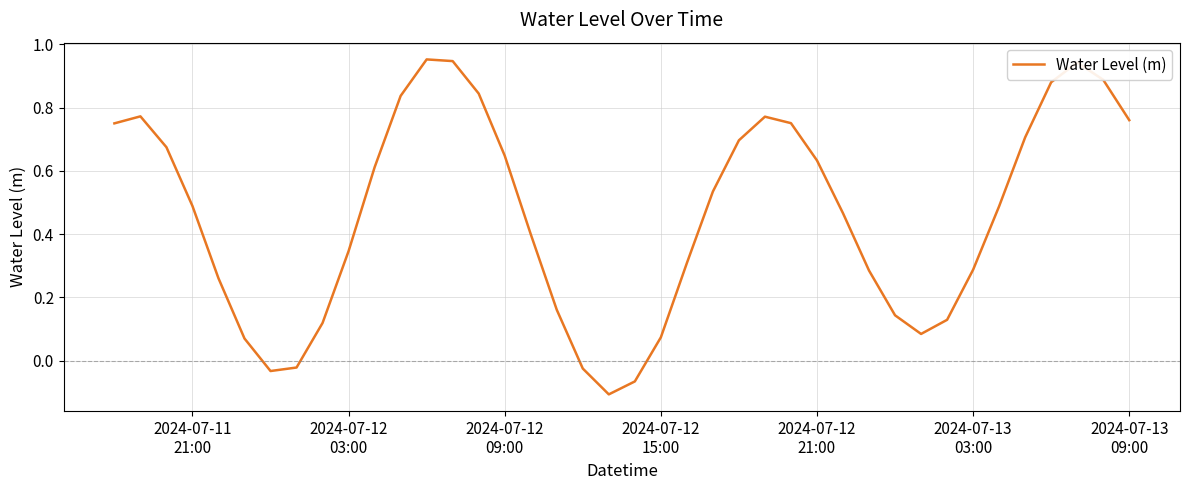

What is the difference between the maximum and second lowest values?

1.0